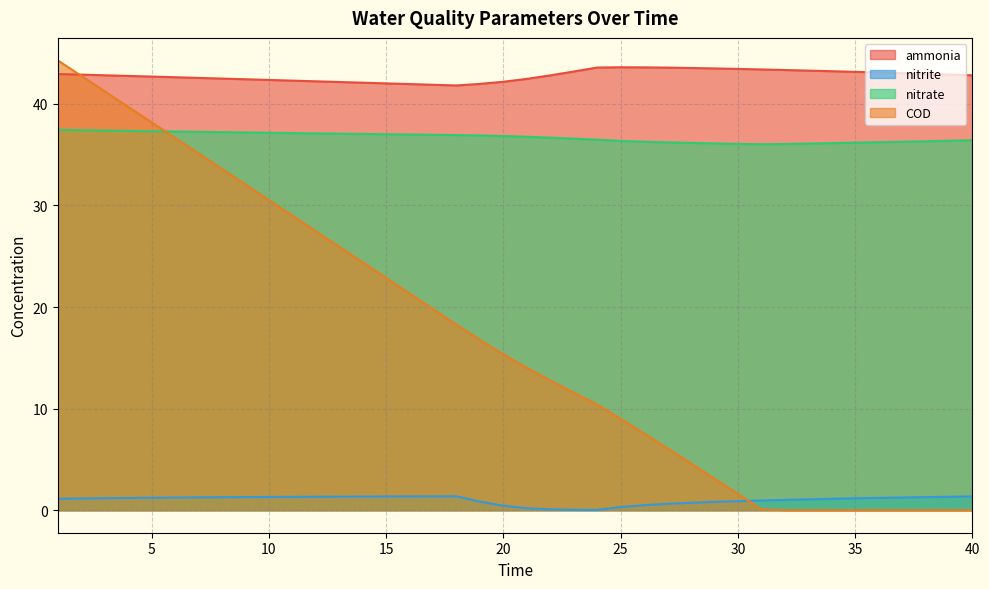

How many series are shown in this chart?

4